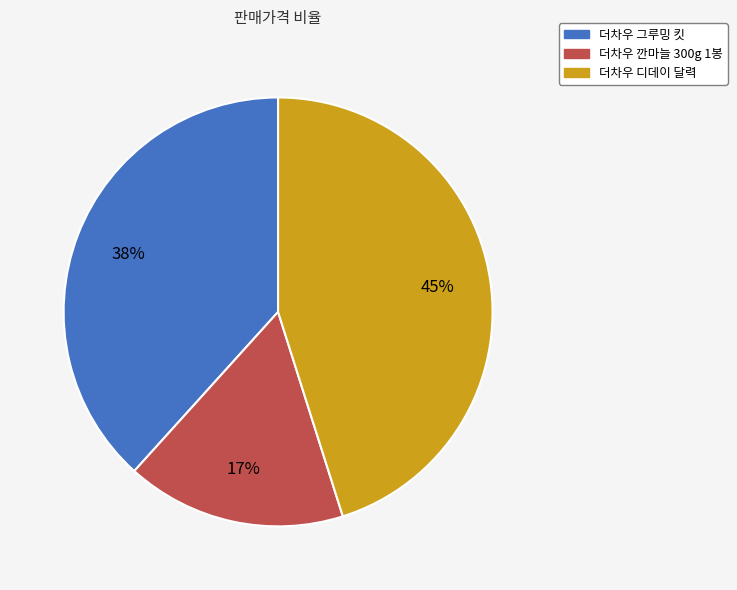

Is it true that 더차우 깐마늘 300g 1봉 is 17% of the pie?

True